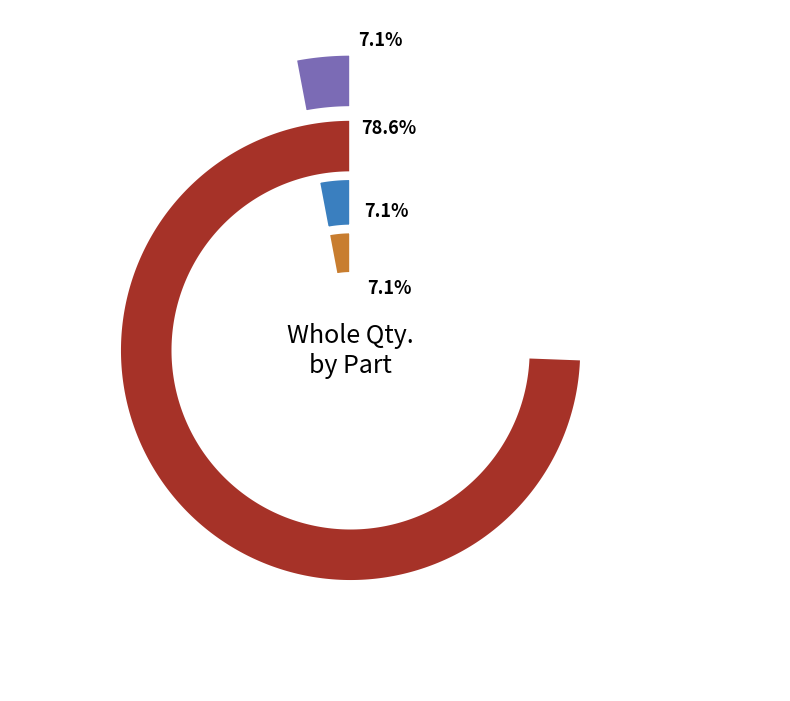

Is the sum of m222 and m333 greater than half?

Yes